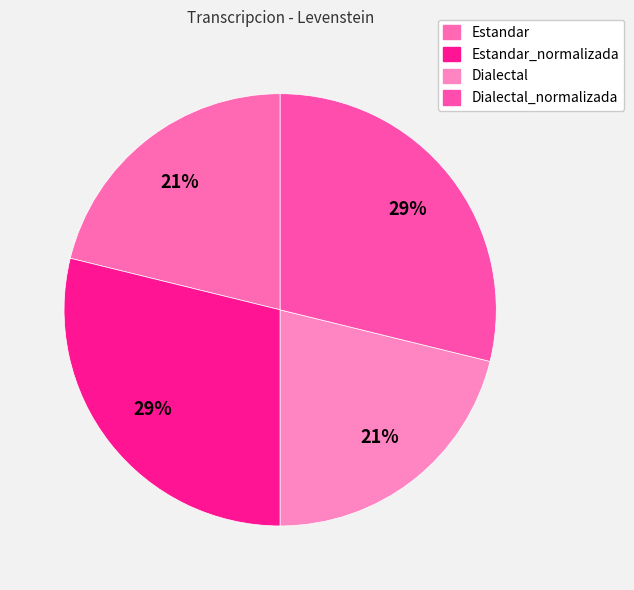

Count the number of slices in the pie.

4